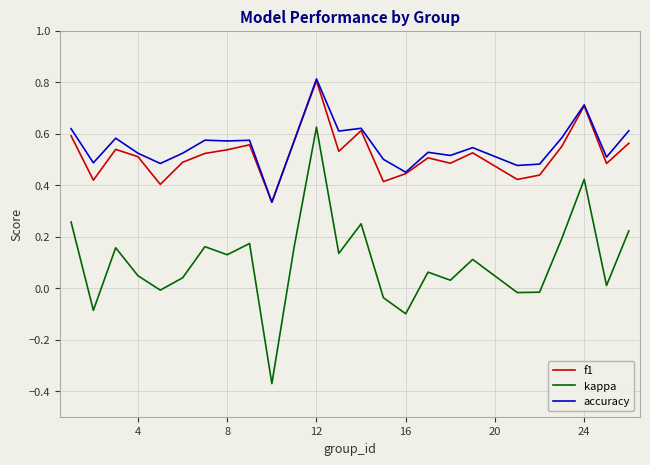

How many lines are shown in the chart?

3